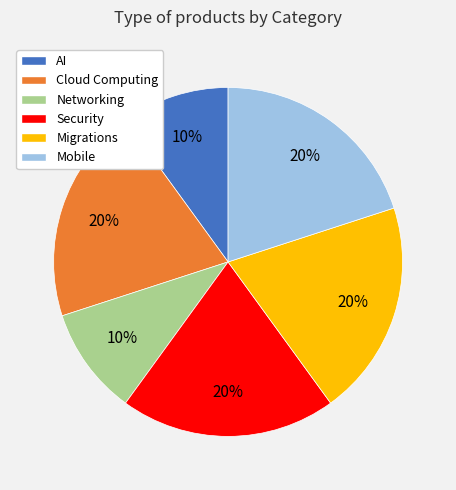

Is the sum of Networking and Cloud Computing greater than half?

No